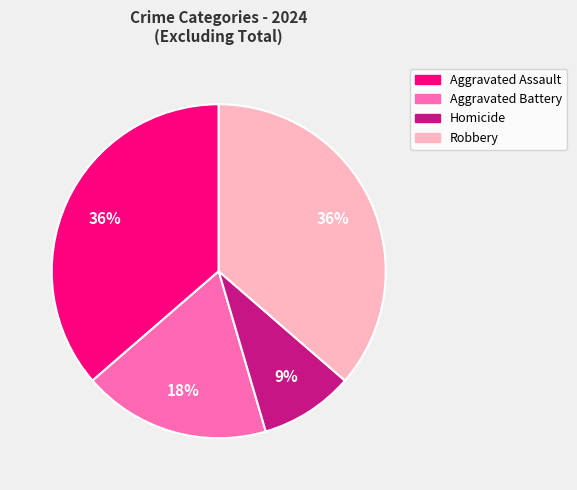

Is it true that Robbery is 36% of the pie?

True